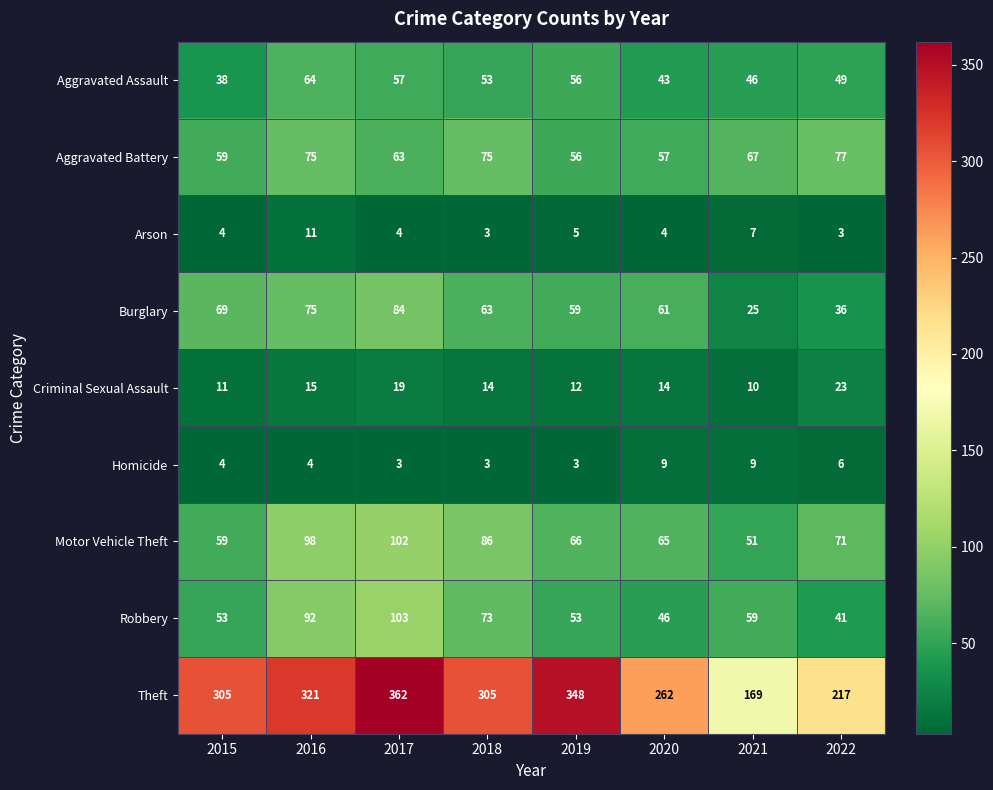

Count the Arson values in the range 4 to 7.

5